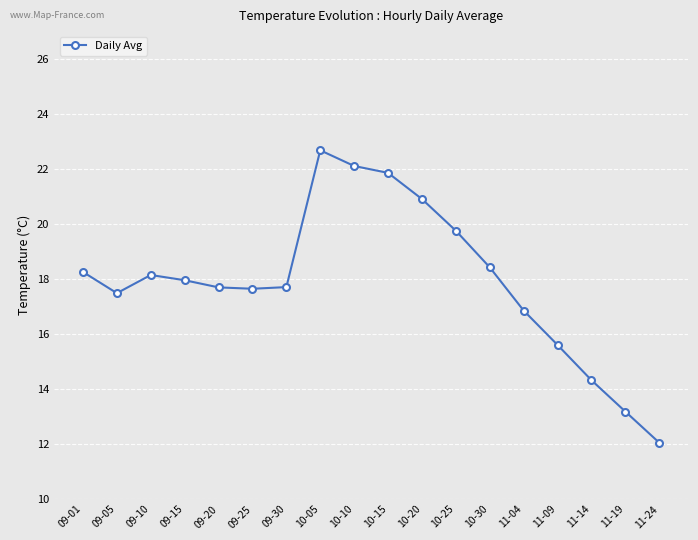

True or false: the data shows 7.4 at 09-25.

False